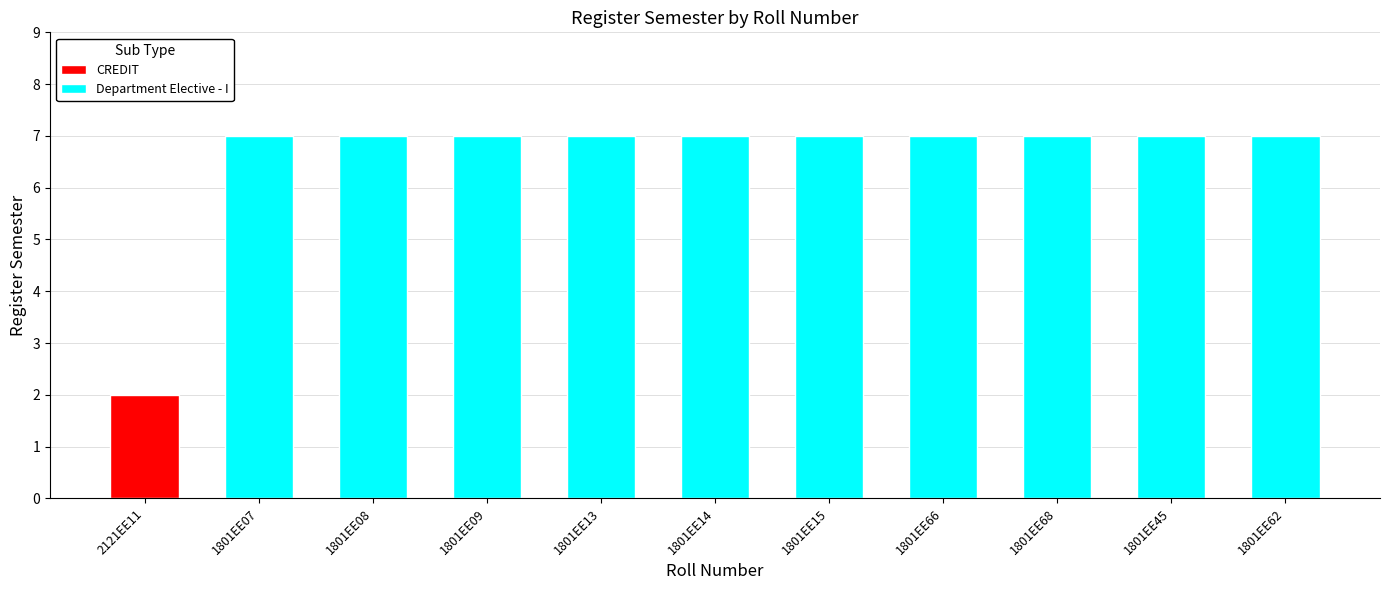

Count the values in the range 7 to 8.

10